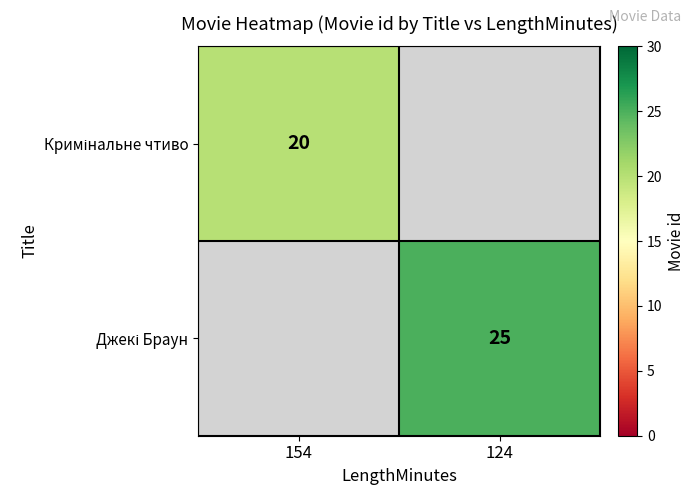

What is the greatest value displayed?

25.0